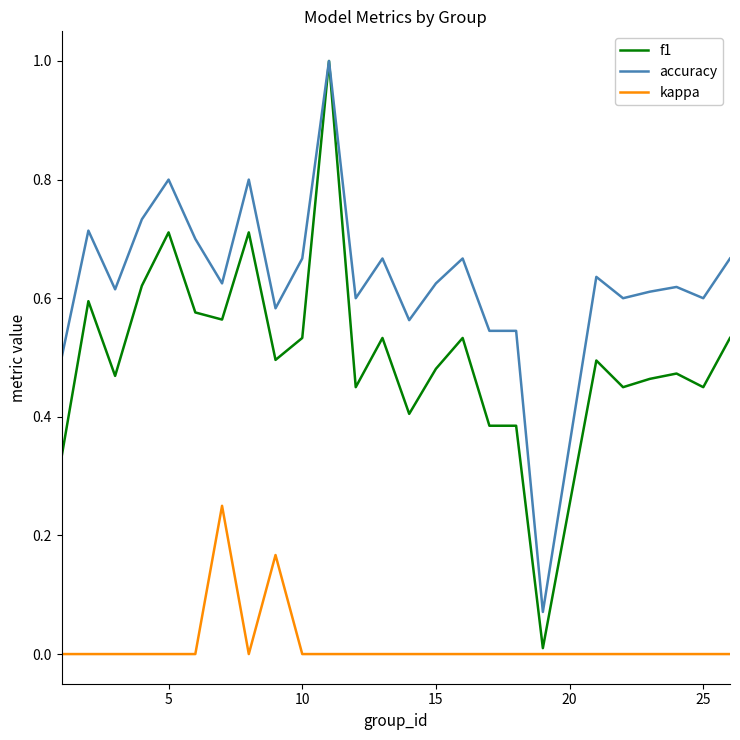

Is this an area chart (filled region under the line)?

No